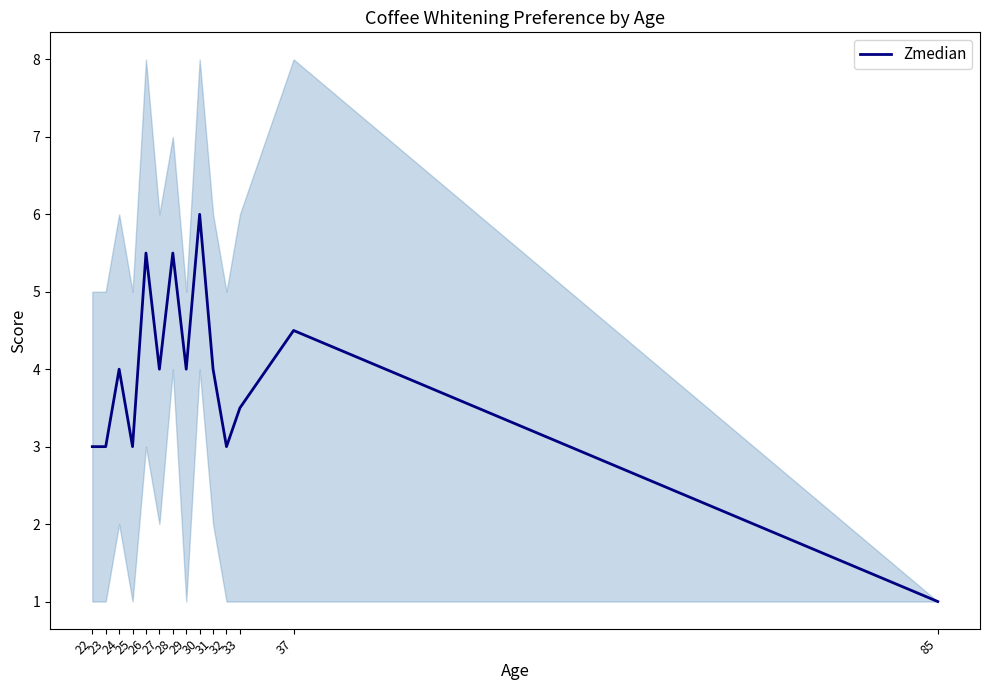

Which category has the lowest value across all series?

85